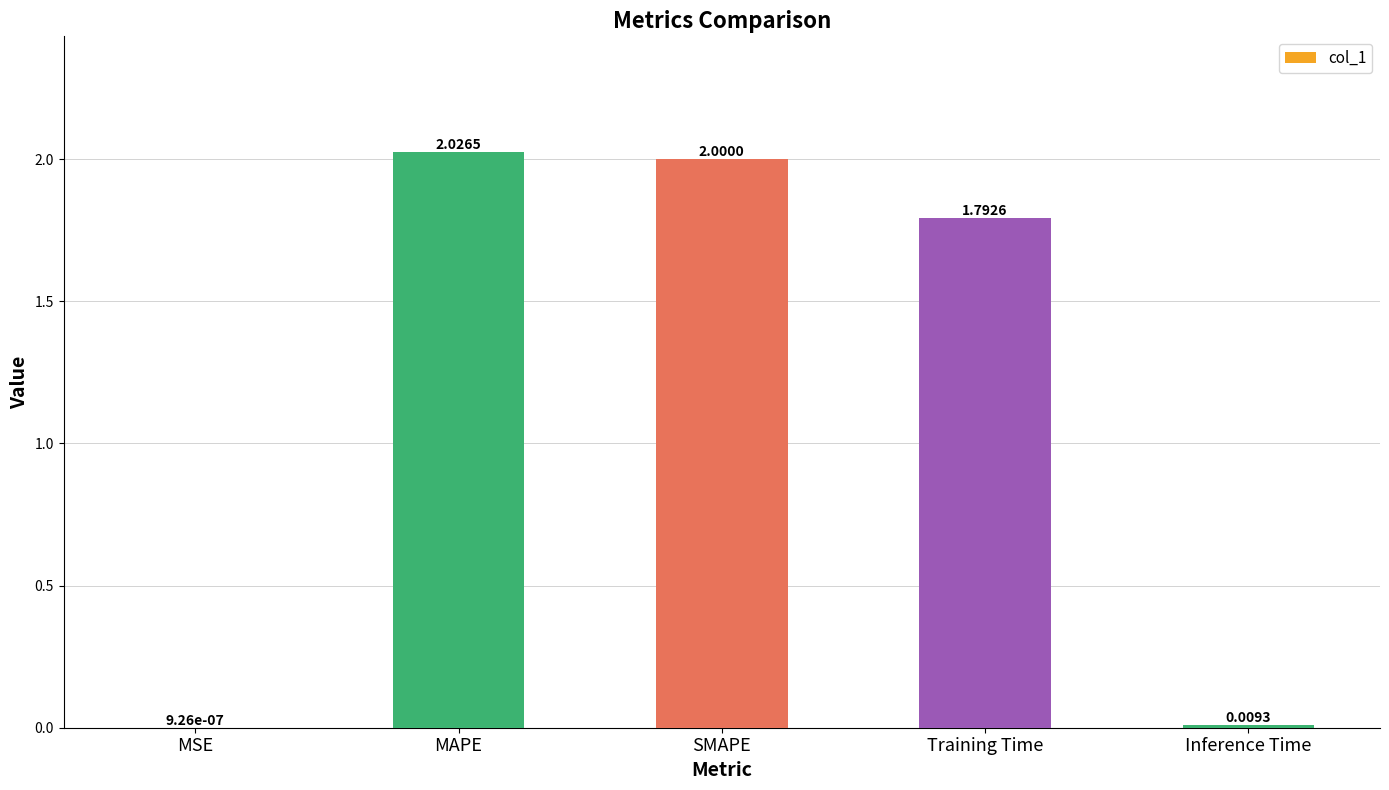

Where is the data nearest to the value 1?

Training Time